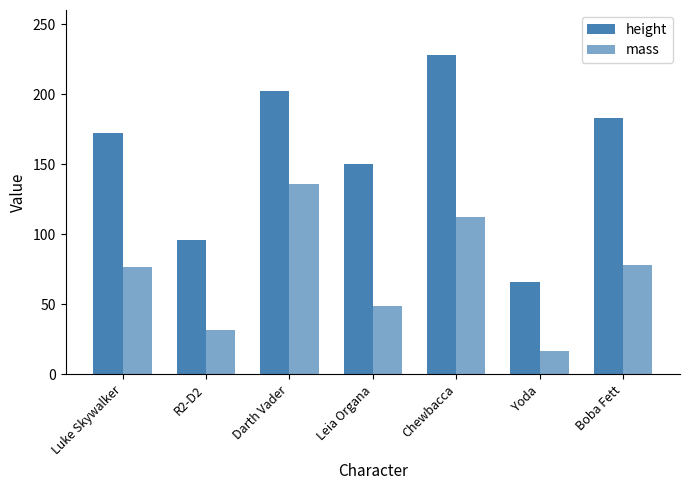

How many data points in mass are less than 77?

3